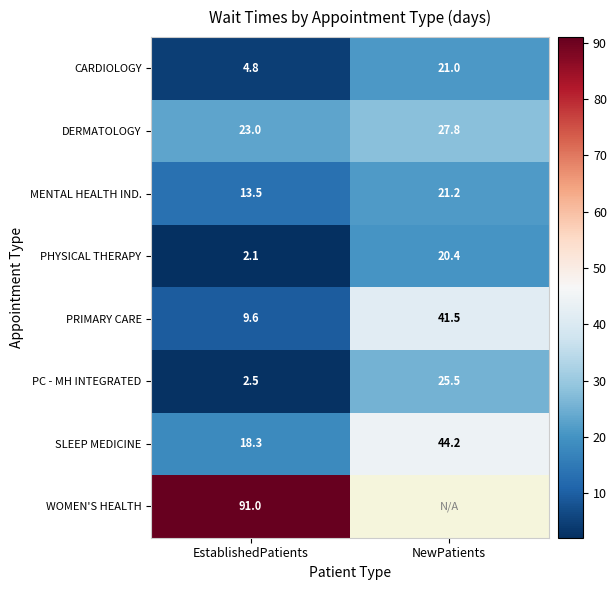

What is the greatest value displayed?

91.0